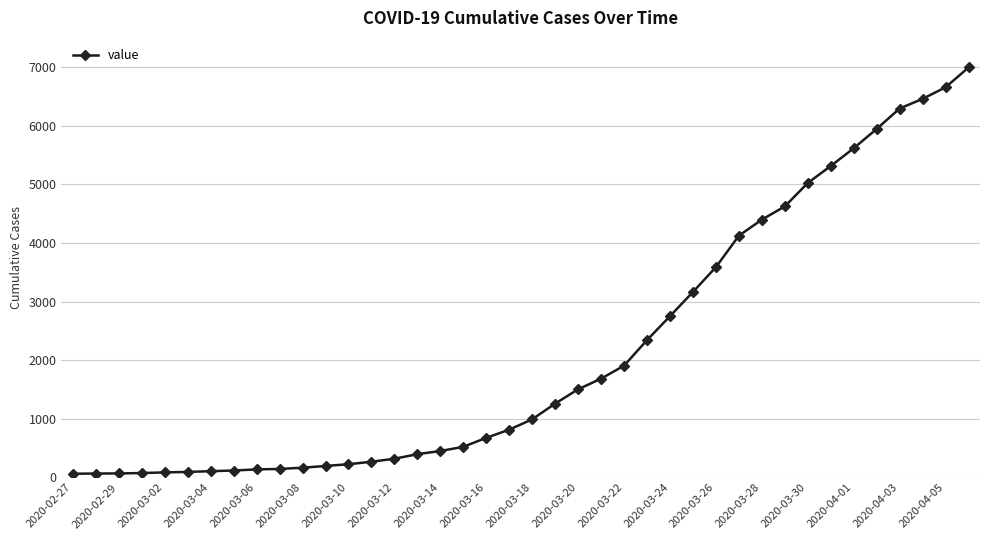

What is the greatest value displayed?

6995